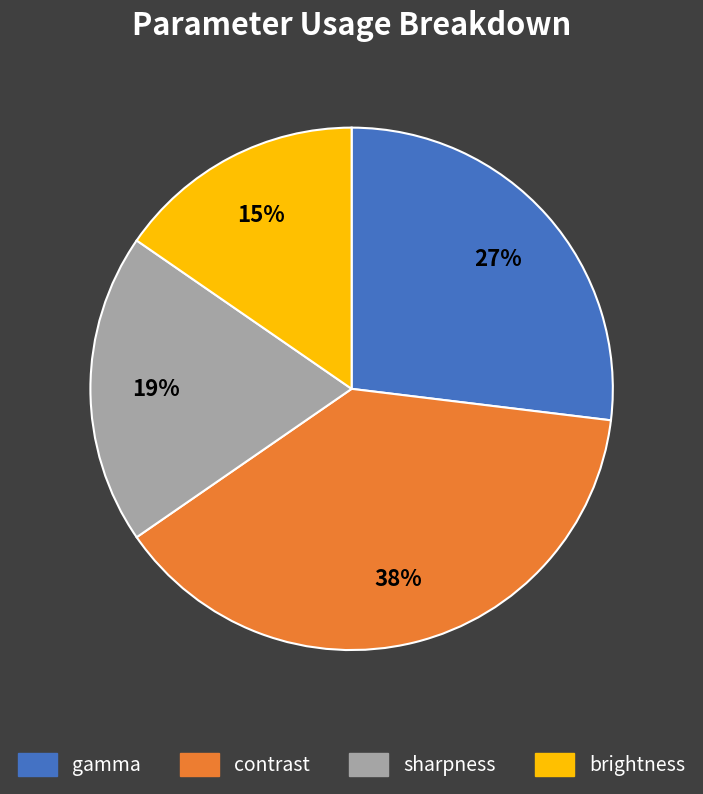

To the nearest percent, what percentage of the pie is gamma?

27%